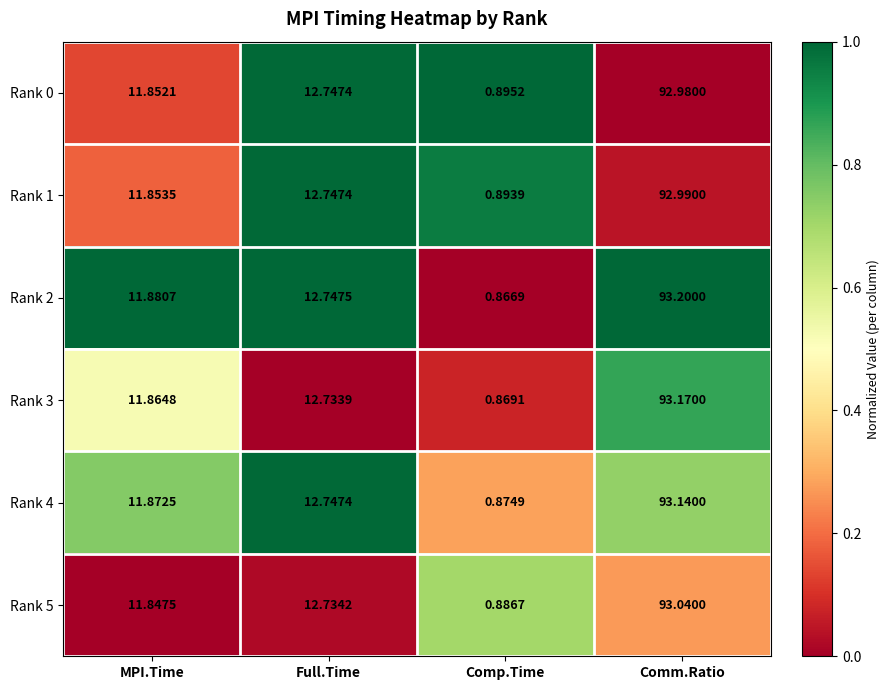

What is the spread (max minus min) of values at MPI.Time?

0.0